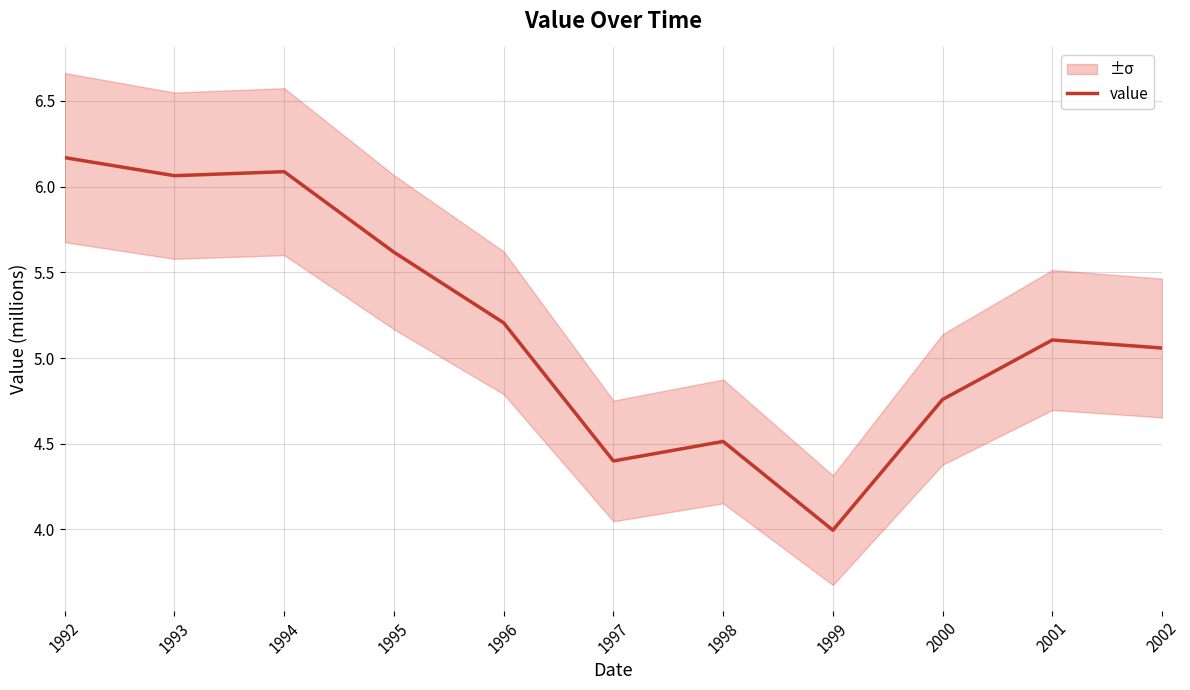

What is the average value?

5.2